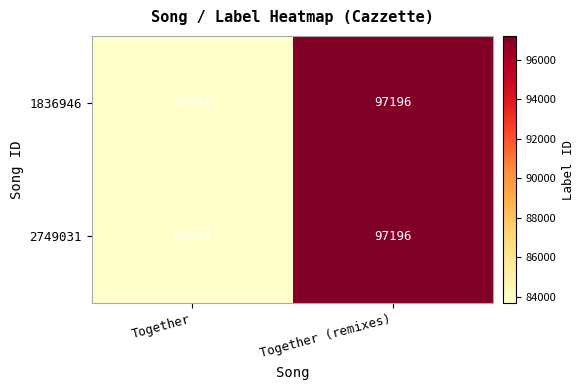

How many series are shown in this chart?

2